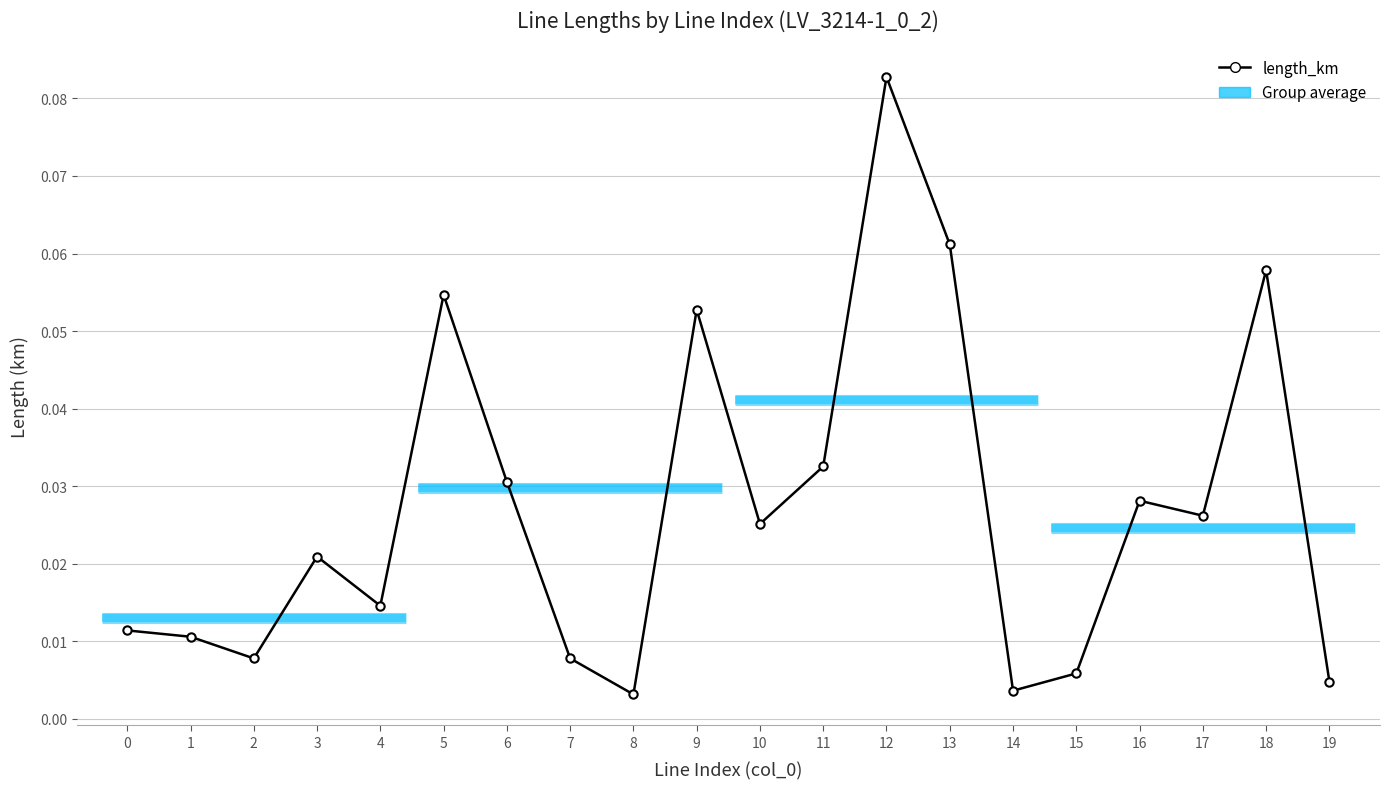

True or false: the data has more than 1 interior local peaks.

True